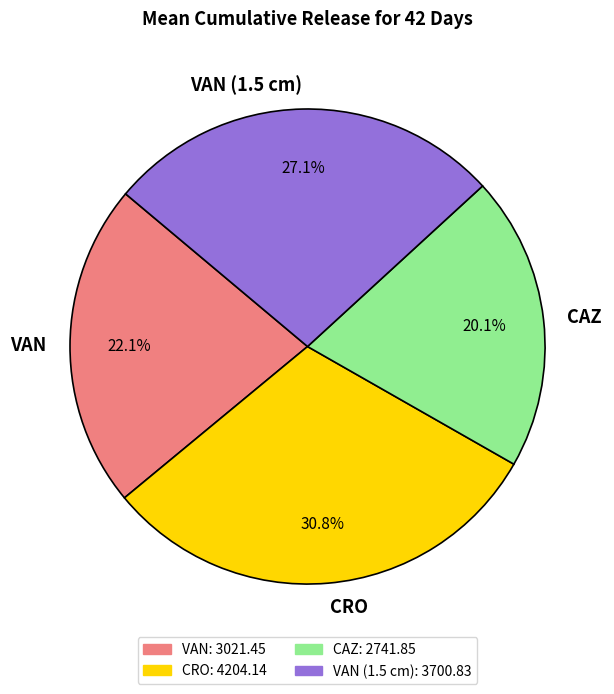

What percentage is NOT represented by VAN?

77.9%